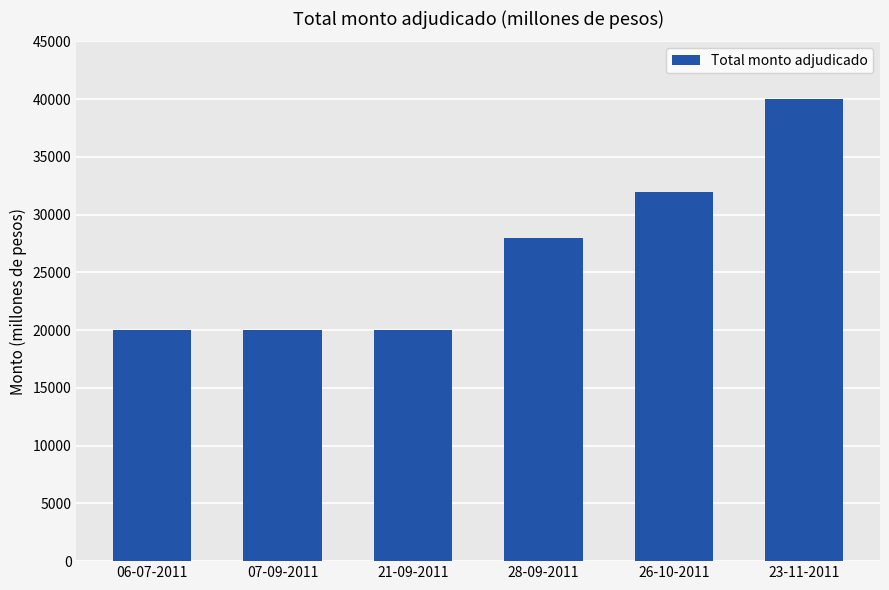

Where is the data nearest to the value 30000?

28-09-2011